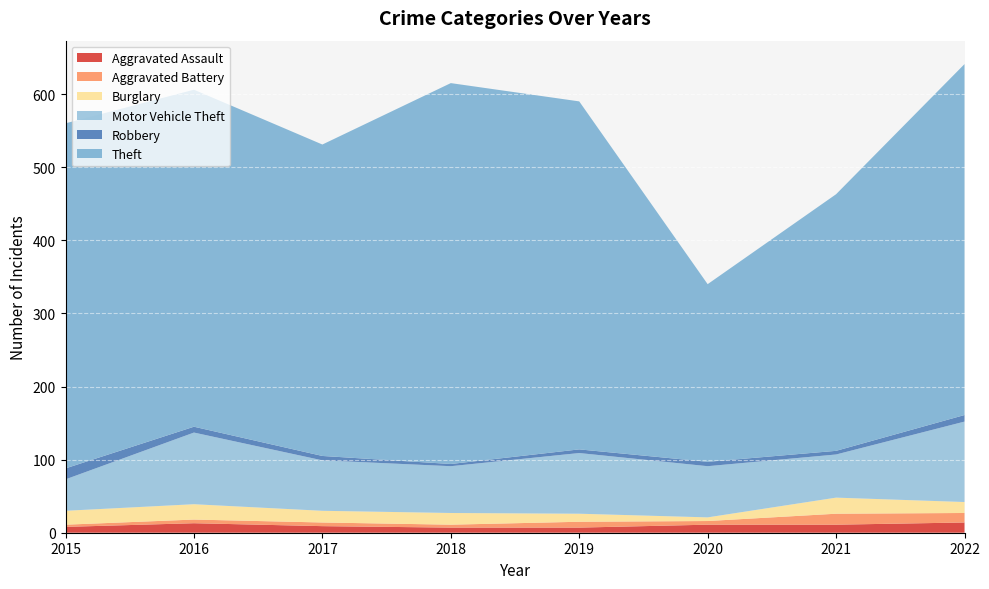

Reading left to right, what are all the values shown in this chart?

Aggravated Assault: 2015=8	2016=13	2017=9	2018=7	2019=7	2020=11	2021=11	2022=14
Aggravated Battery: 2015=3	2016=5	2017=5	2018=4	2019=8	2020=5	2021=15	2022=13
Burglary: 2015=19	2016=21	2017=16	2018=16	2019=11	2020=5	2021=22	2022=15
Motor Vehicle Theft: 2015=43	2016=98	2017=69	2018=64	2019=83	2020=70	2021=59	2022=110
Robbery: 2015=15	2016=8	2017=6	2018=3	2019=5	2020=6	2021=5	2022=9
Theft: 2015=472	2016=461	2017=426	2018=521	2019=476	2020=243	2021=351	2022=480